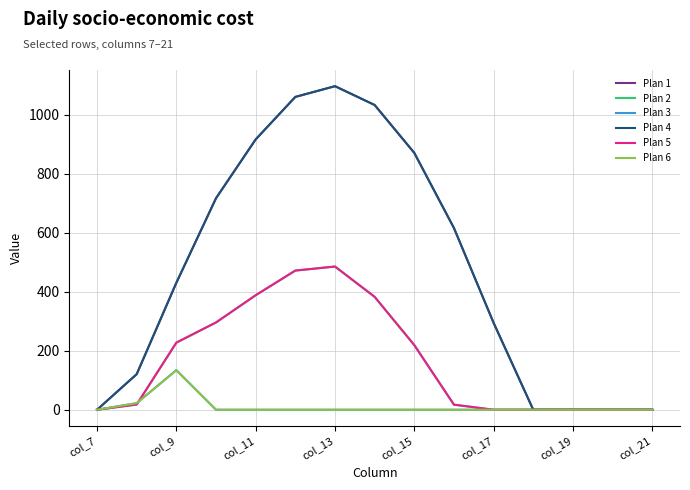

Does the chart display data point markers on the line(s)?

No